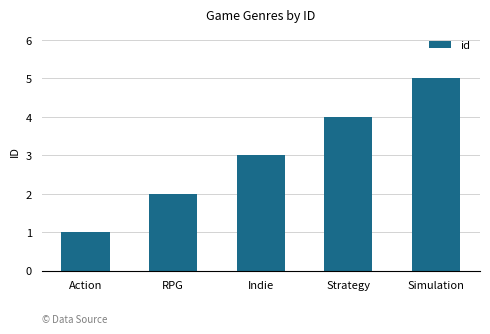

What is the label of the 4th bar from the right?

RPG